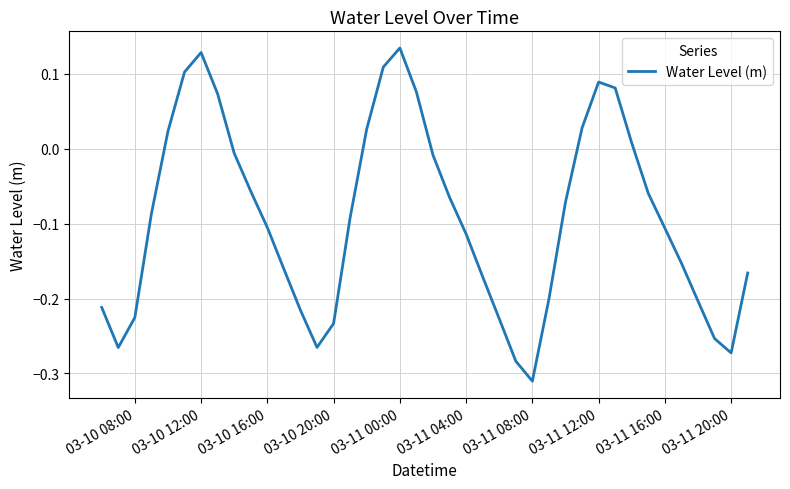

What is the difference between the maximum and minimum values?

0.4